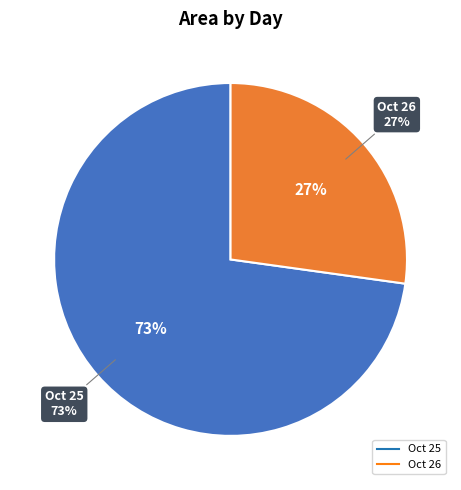

True or false: 25 accounts for 27% of the total.

False